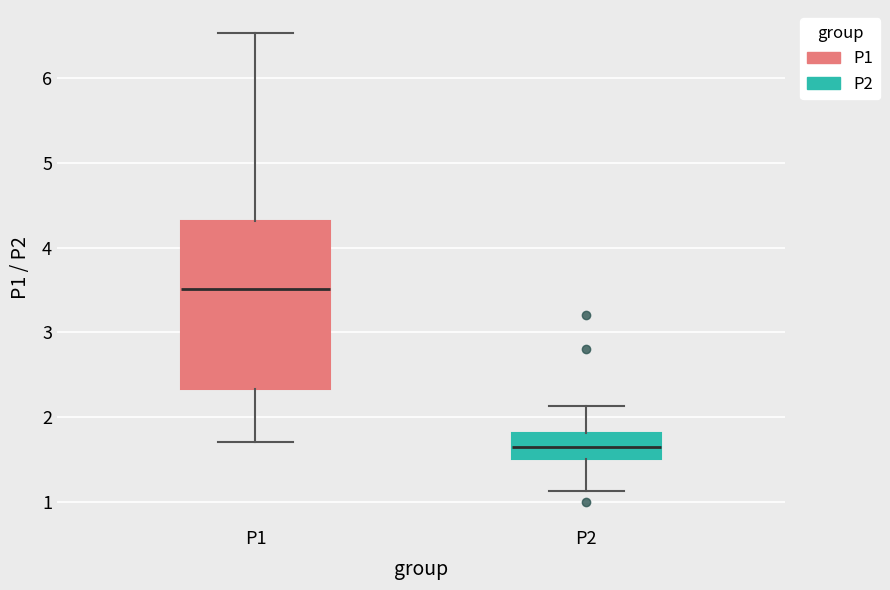

Which box has the lowest median line?

P2